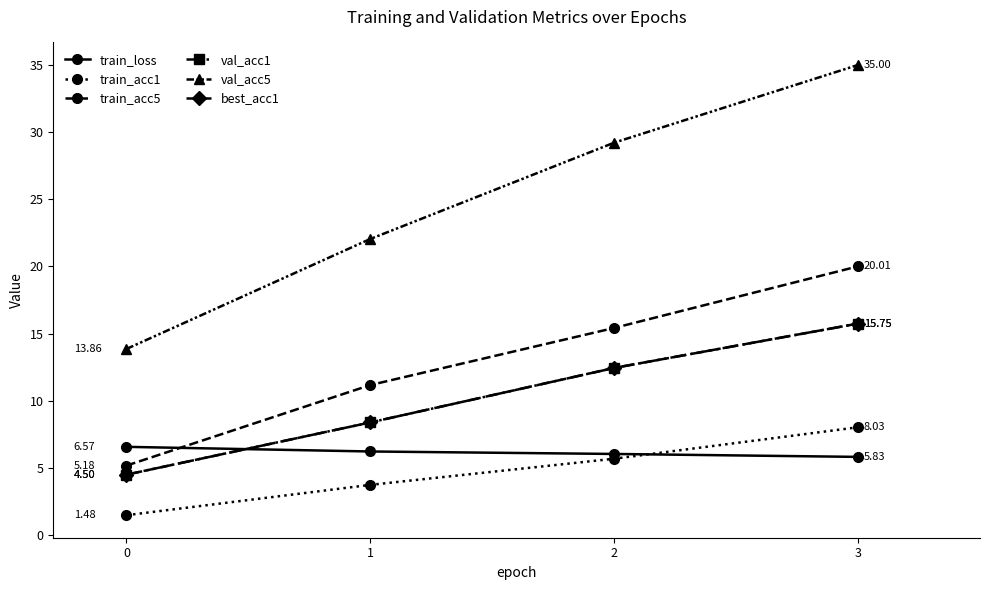

Does the chart have visible grid lines?

No